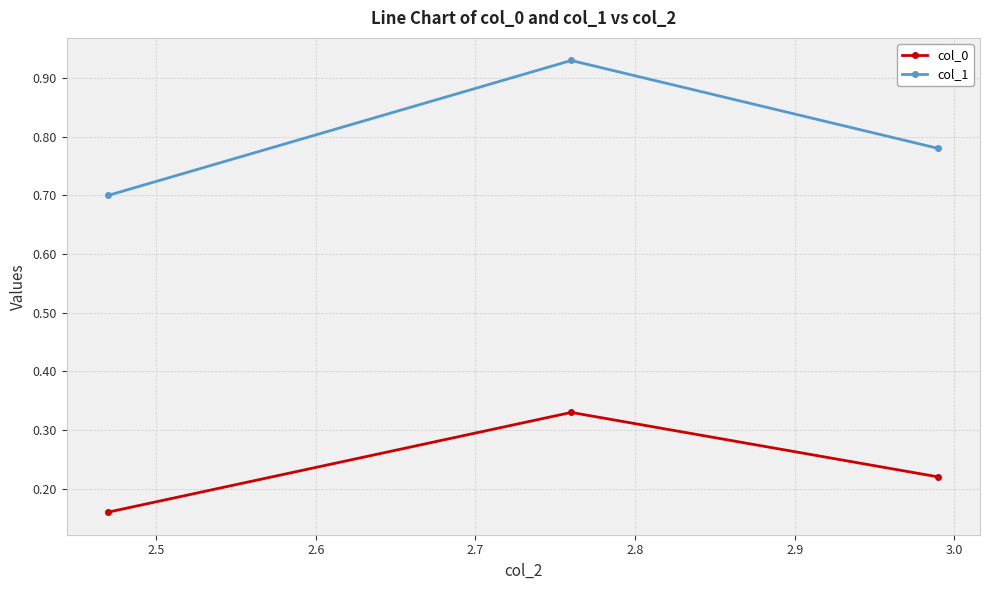

How many col_1 values are between 0 and 1?

3